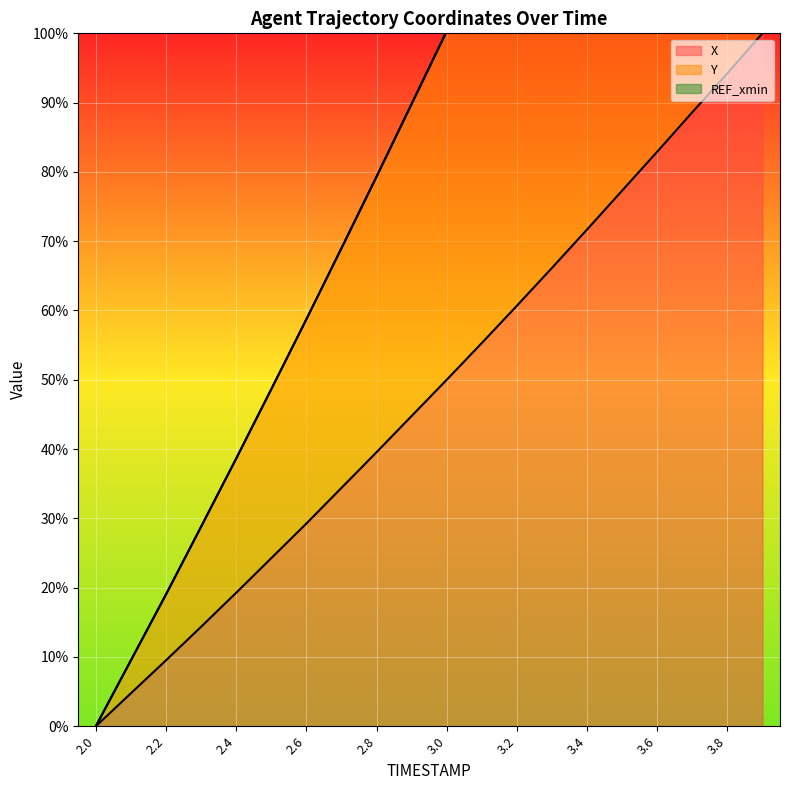

What is the average value of the X series?

48.4